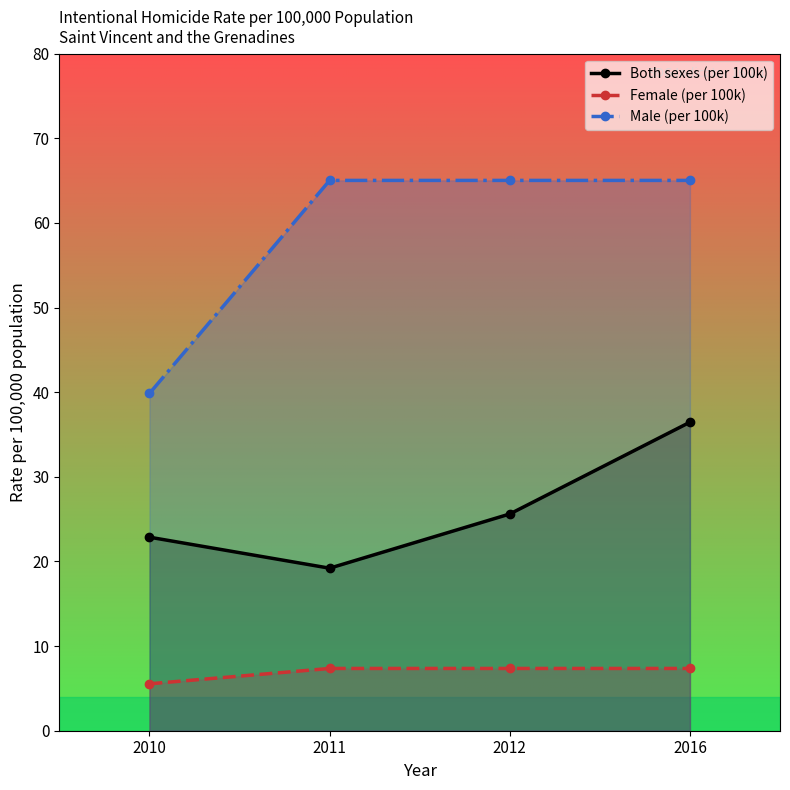

How many values in the Both sexes (per 100k) series are below 25?

2